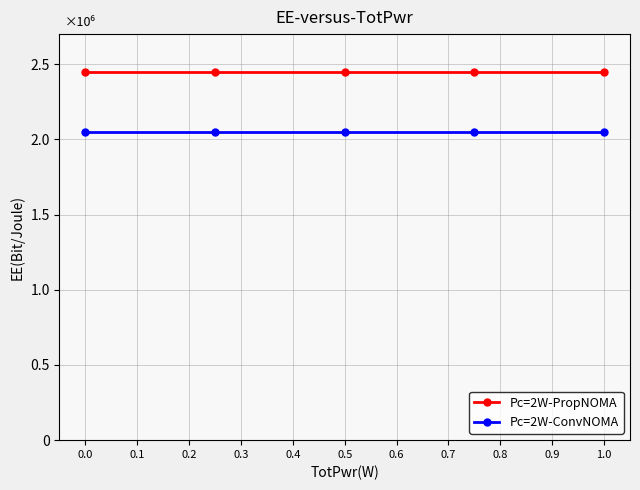

True or false: Pc=2W-PropNOMA and Pc=2W-ConvNOMA cross at least once.

False